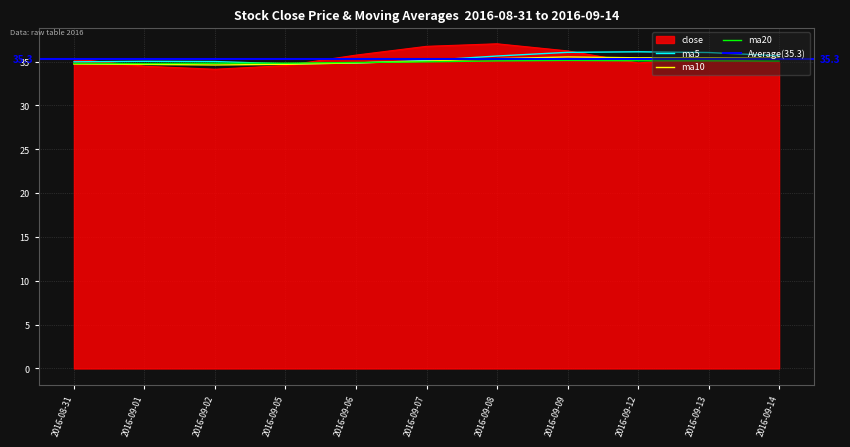

How many interior local valleys does the close series have?

2